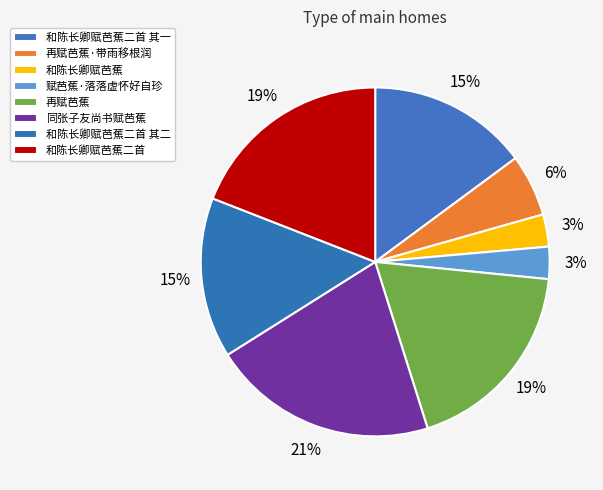

How many slices are in this pie chart?

8